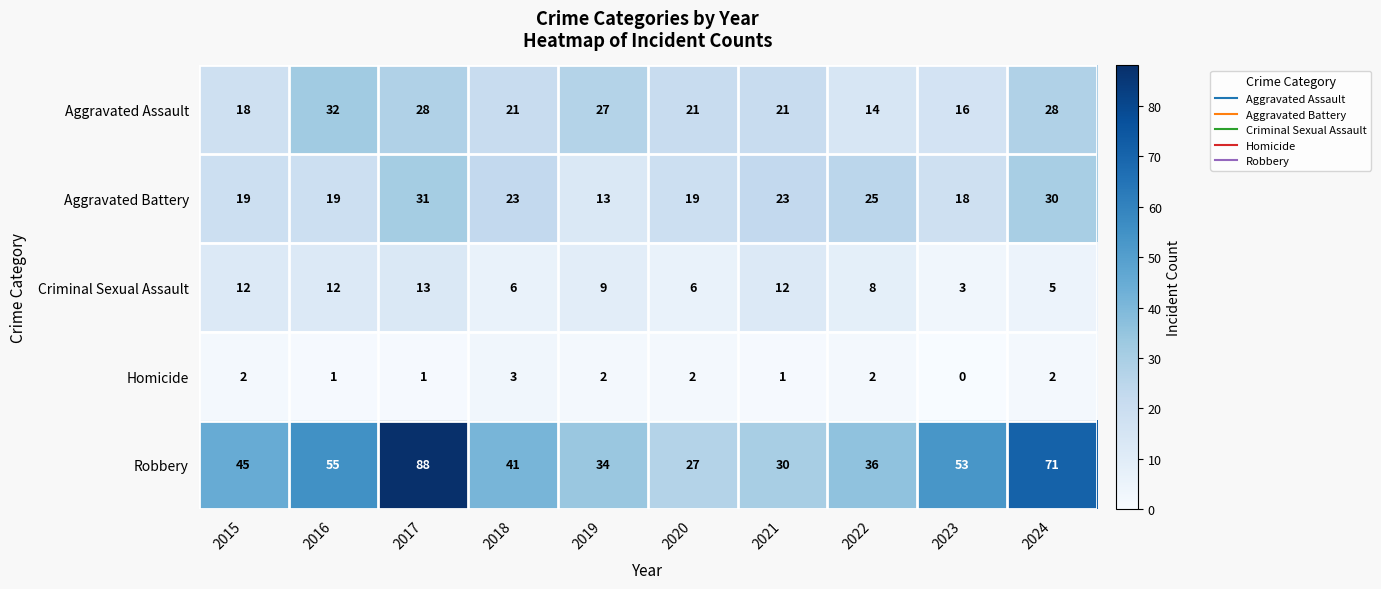

Count the number of data series in this chart.

5